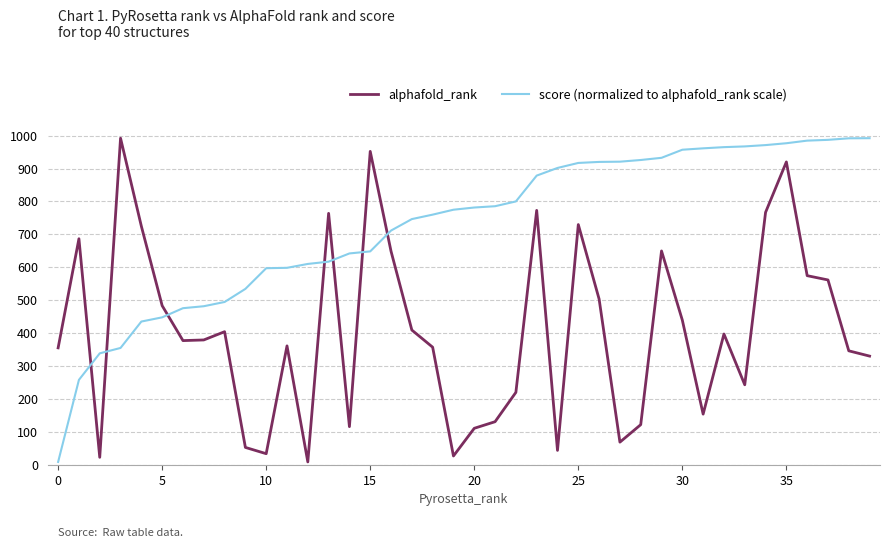

List the series in order of their overall mean, highest first.

score (normalized to alphafold_rank scale), alphafold_rank